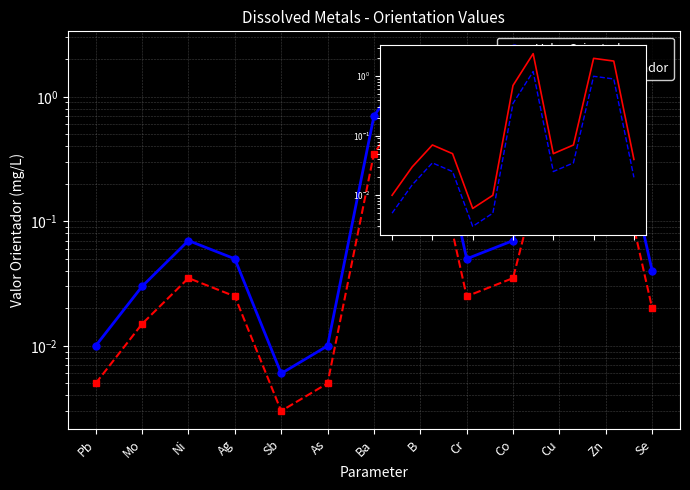

Count the number of categories in the chart.

13